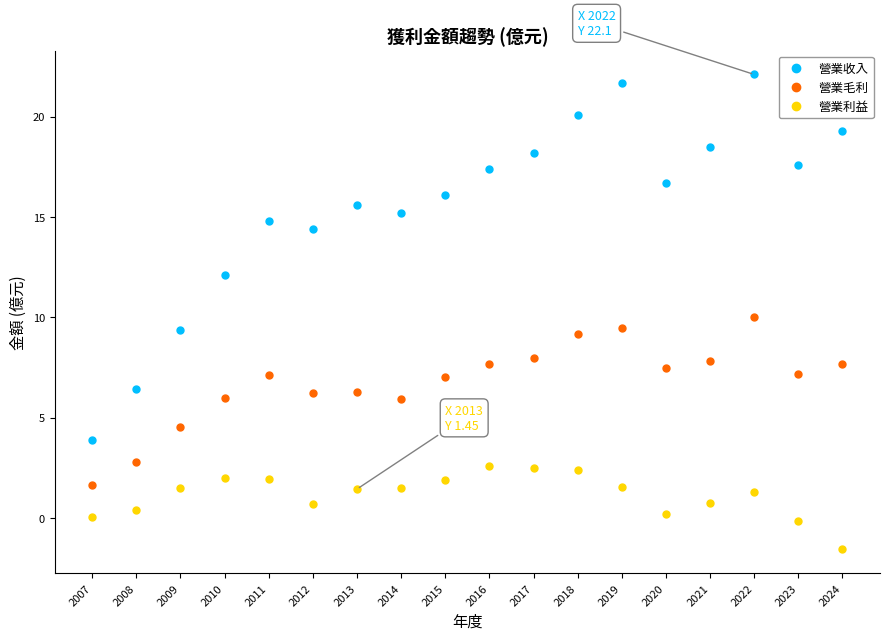

Is the value of 營業收入 at 2014 greater than the value of 營業利益 at 2009?

Yes